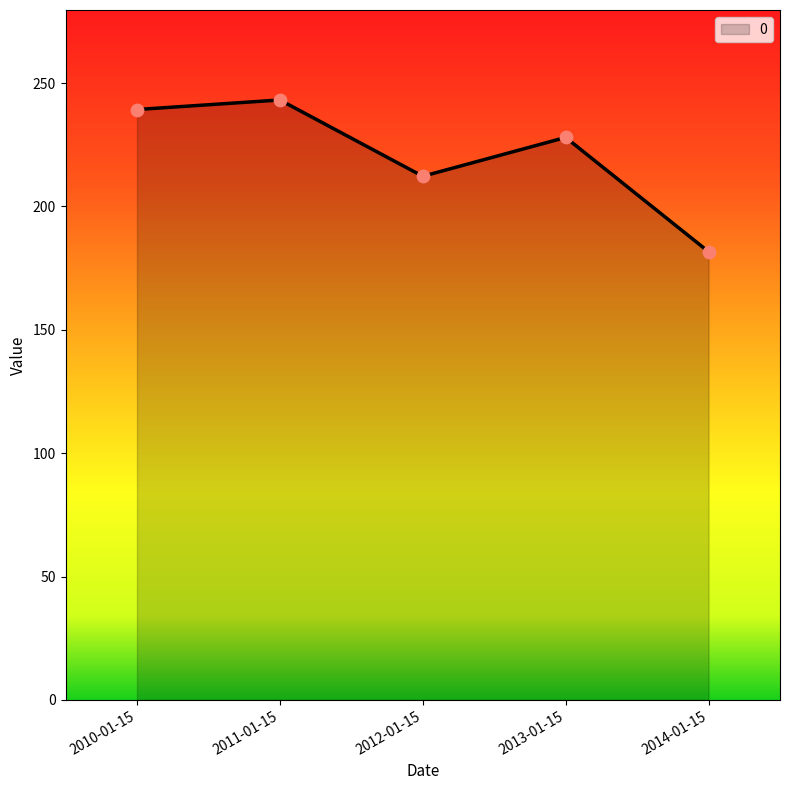

Between 2014-01-15 and 2013-01-15, which is larger?

2013-01-15